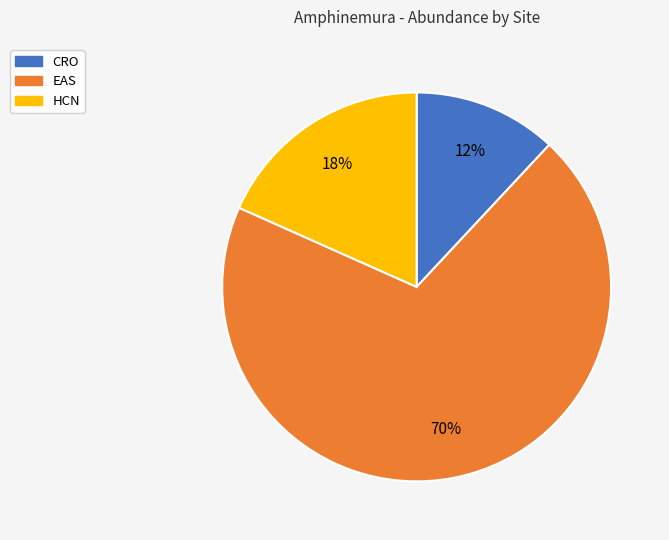

To the nearest percent, what is the average slice percentage?

33%